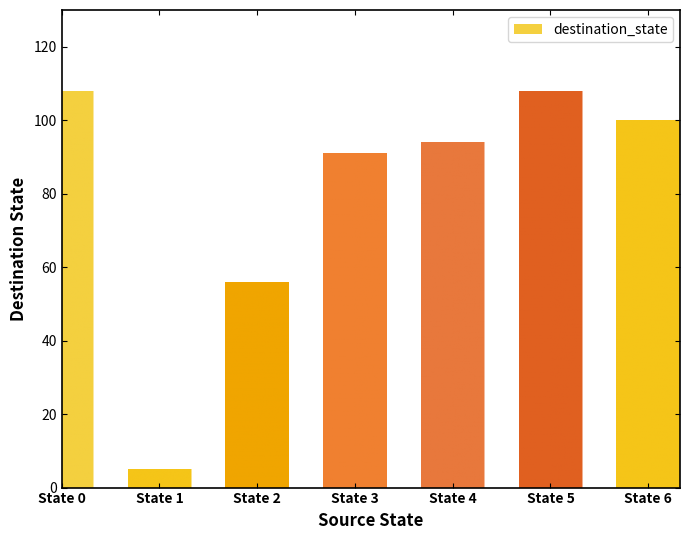

Which label corresponds to the smallest value in the chart?

State 1